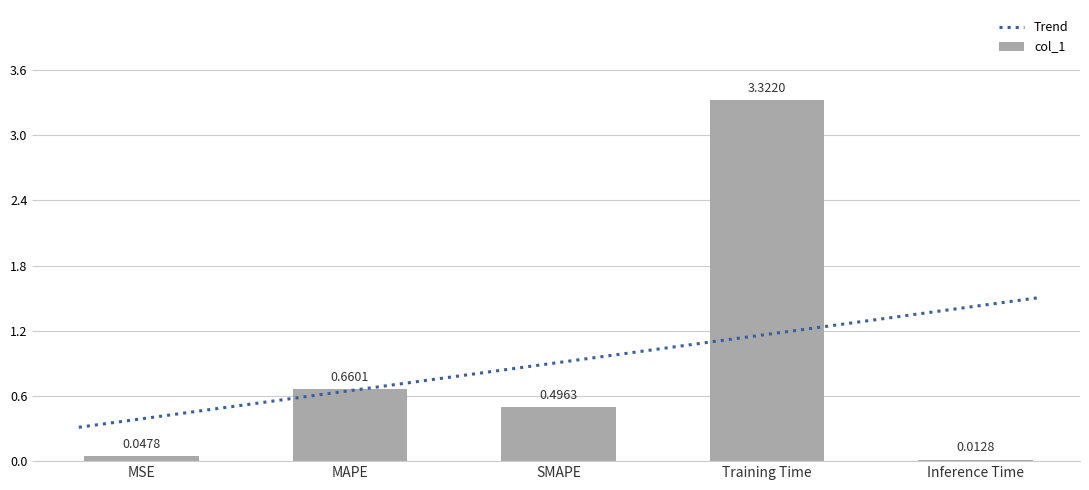

Is it true that the value at MSE is 0.0?

True